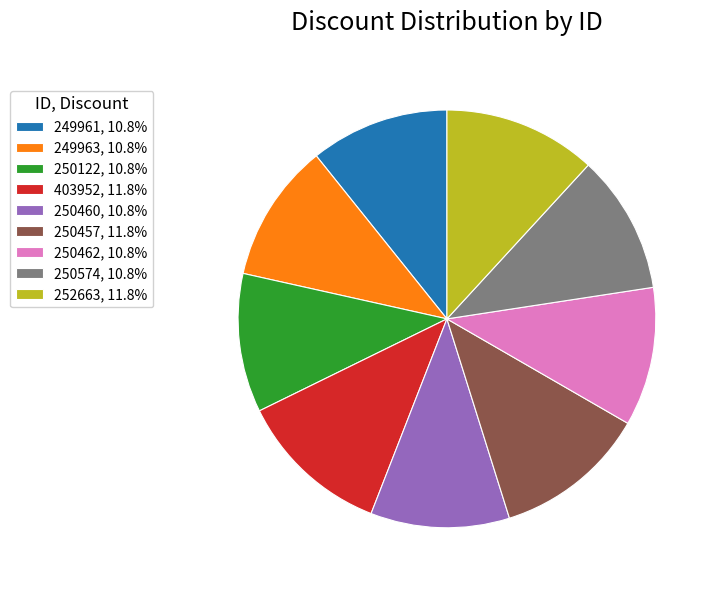

True or false: 403952 accounts for 12% of the total.

True